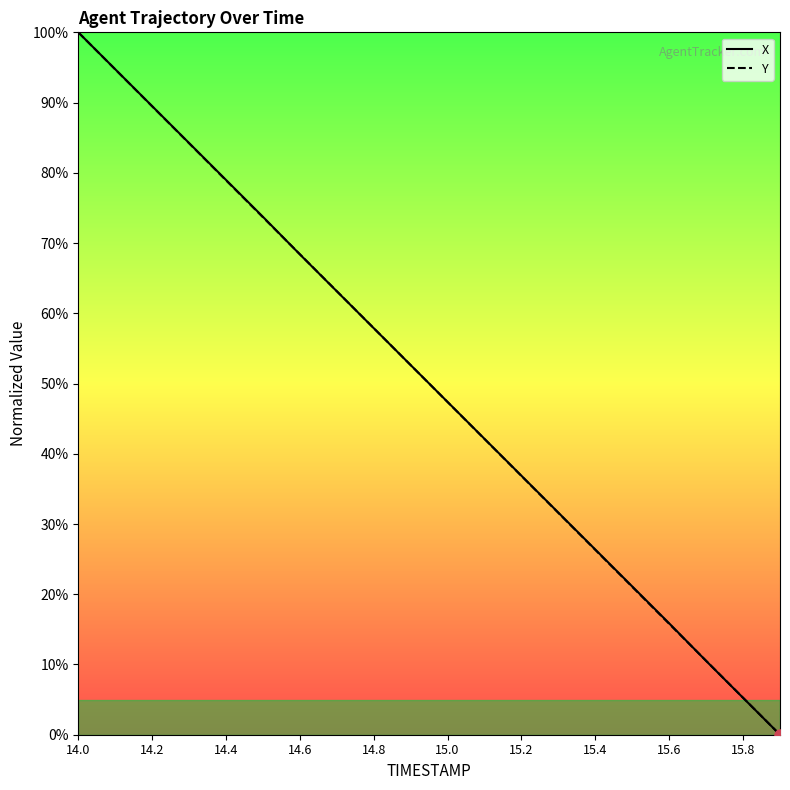

At which label does Y reach its peak?

14.0